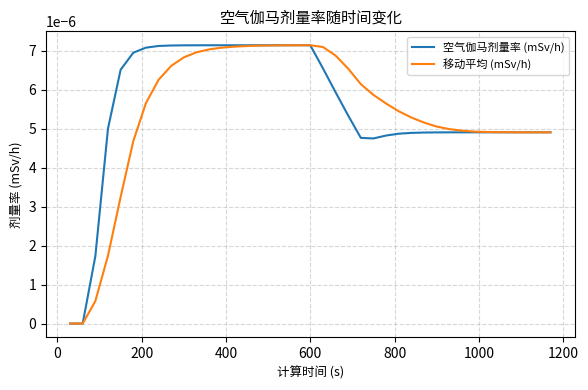

Which series has the largest range (max minus min)?

空气伽马剂量率 (mSv/h)